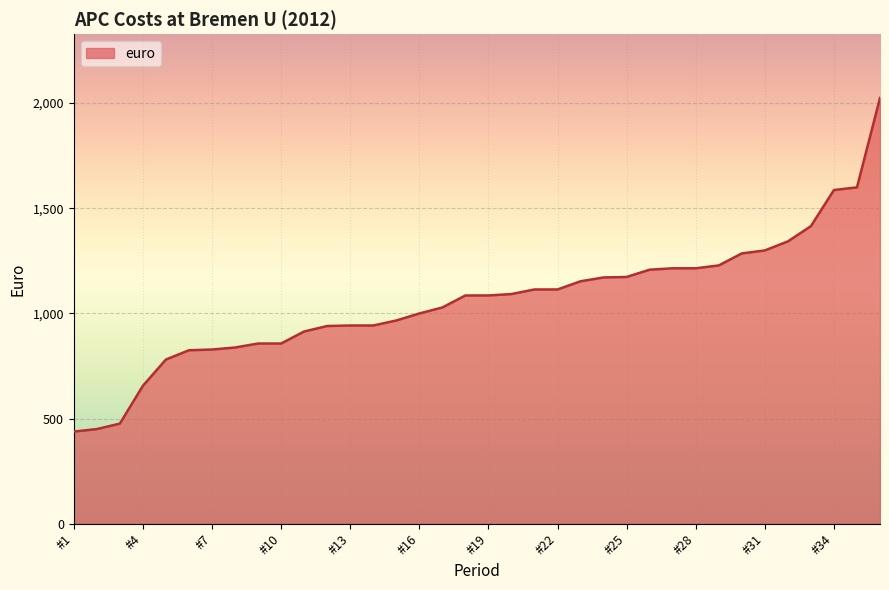

What is the average value?

1059.5